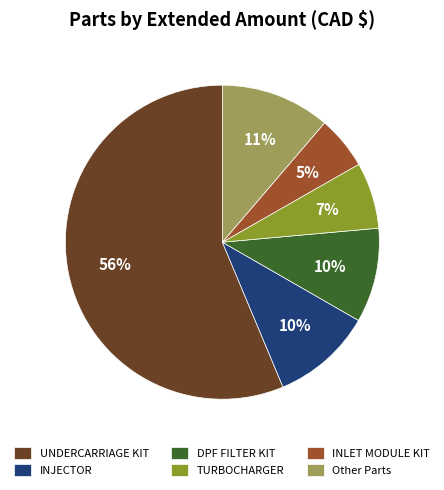

What is the majority slice?

UNDERCARRIAGE KIT